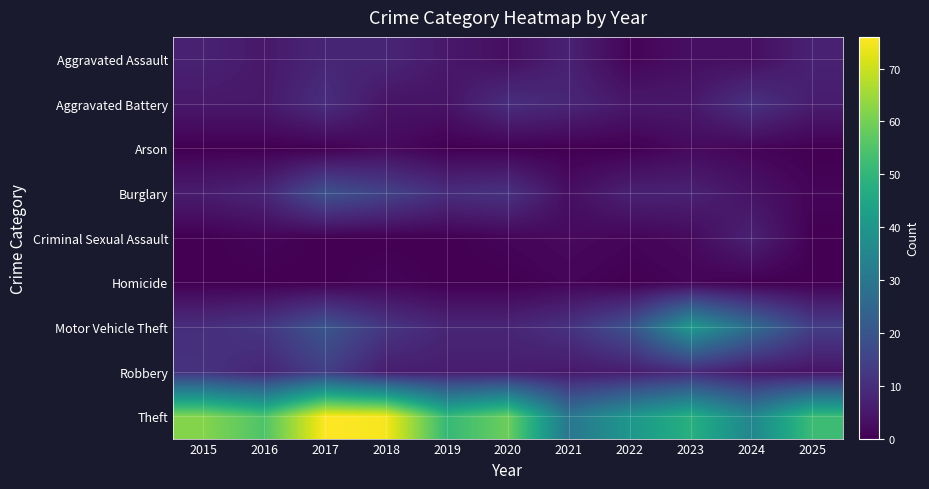

Which series has the largest total across all categories?

Theft